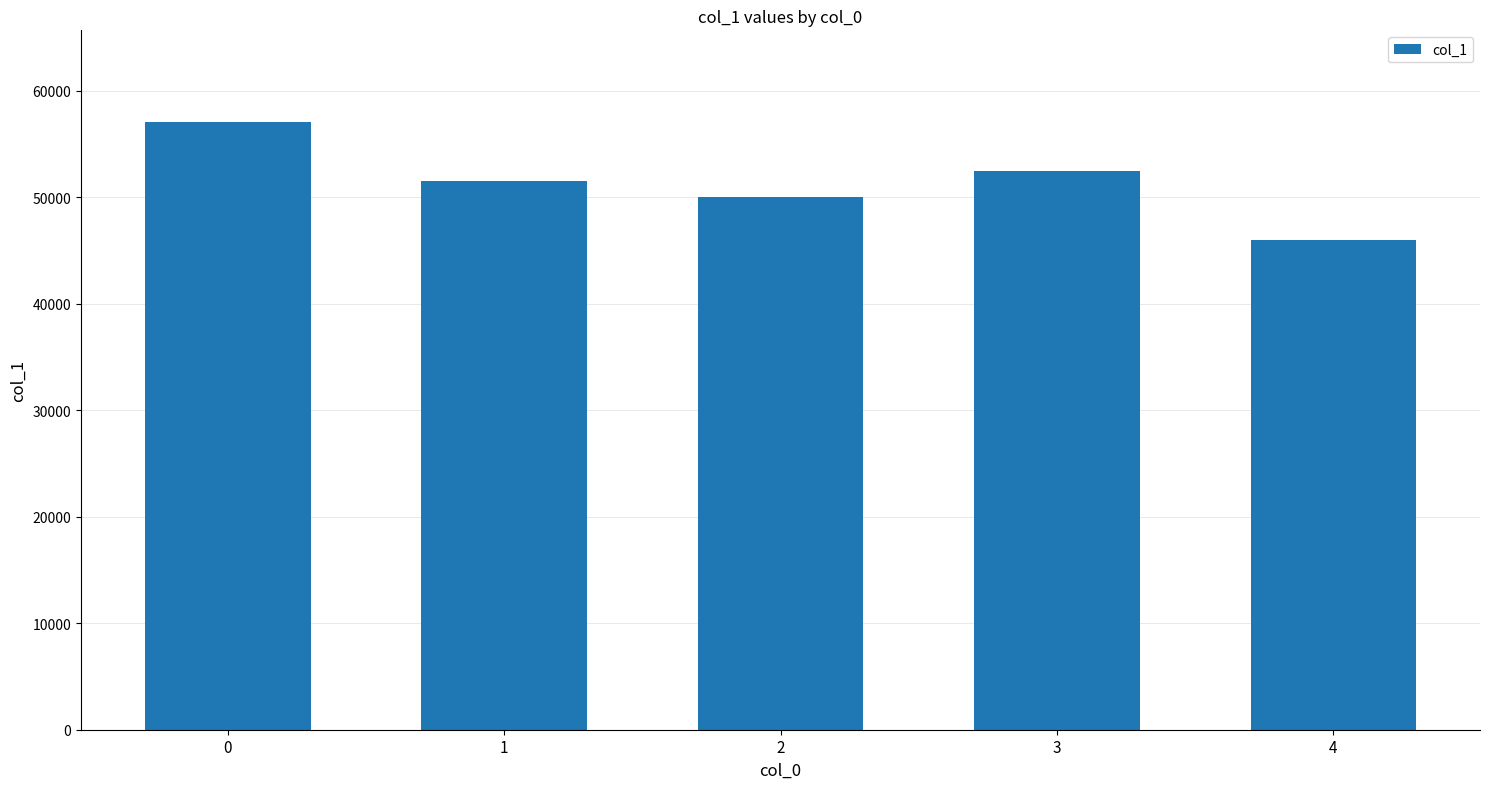

Are the bars horizontal?

No